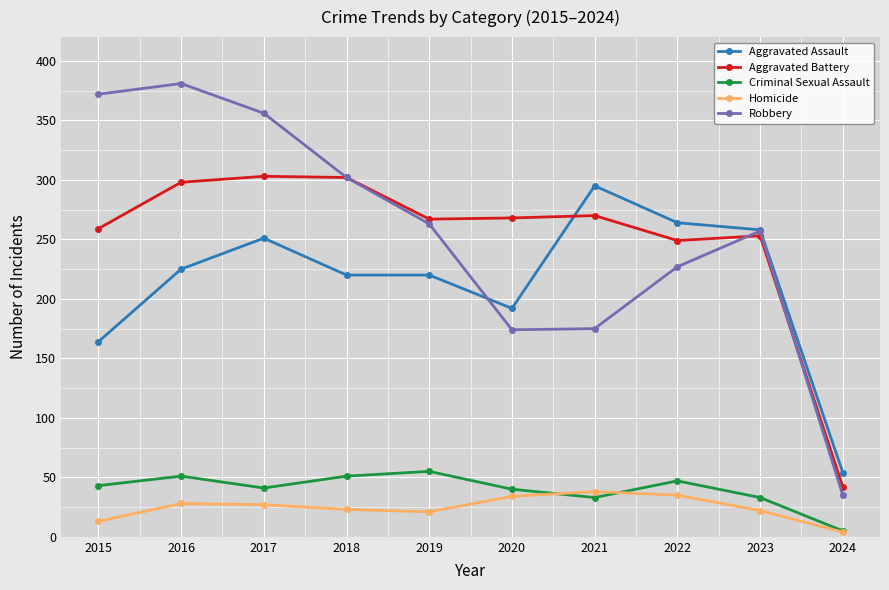

True or false: Criminal Sexual Assault and Robbery intersect in this chart.

False